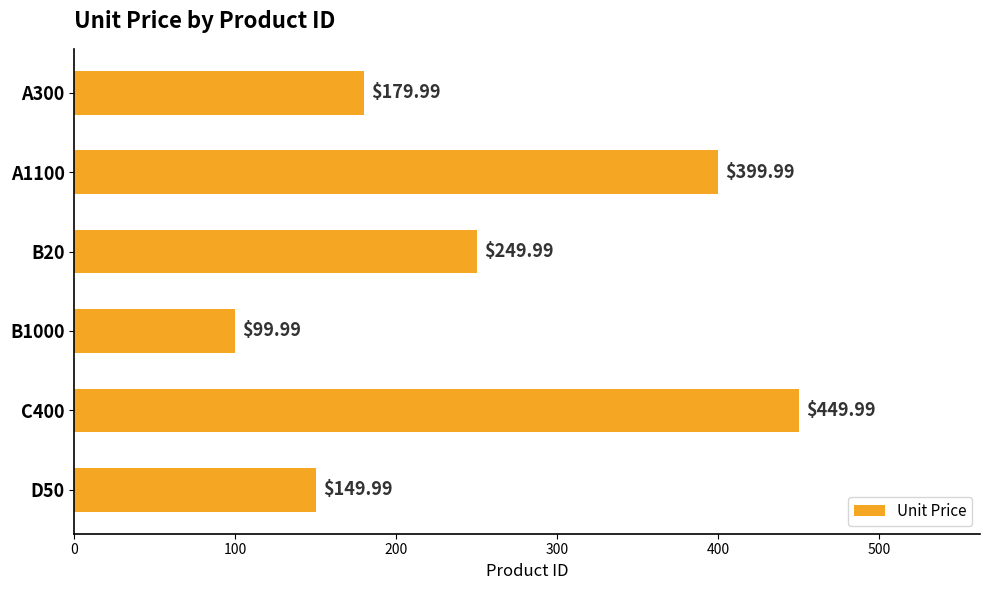

Rank the categories by value from highest to lowest.

C400, A1100, B20, A300, D50, B1000